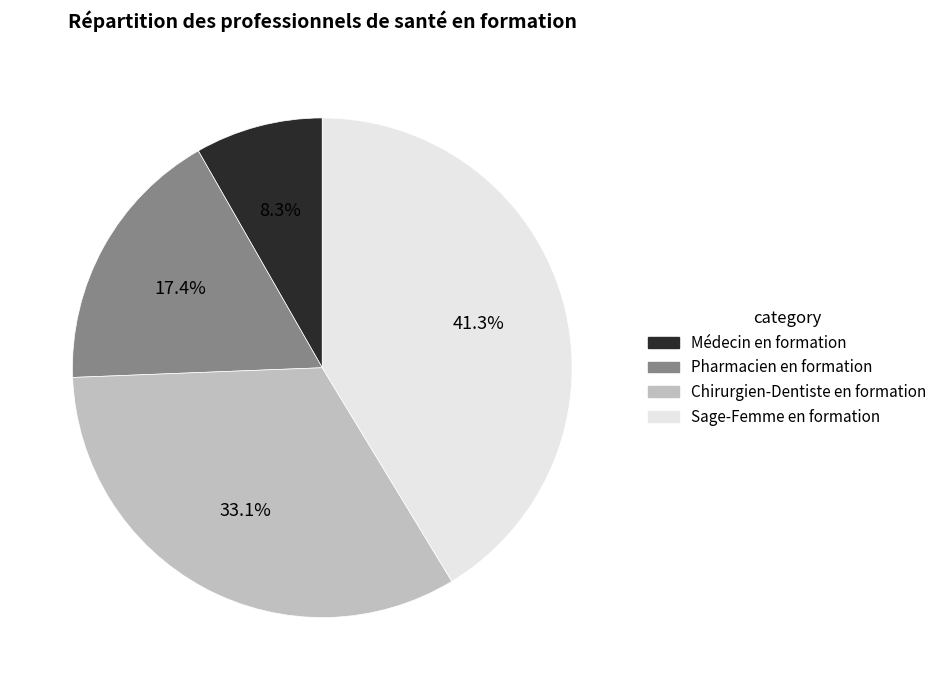

Is it true that Chirurgien-Dentiste en formation is 44% of the pie?

False